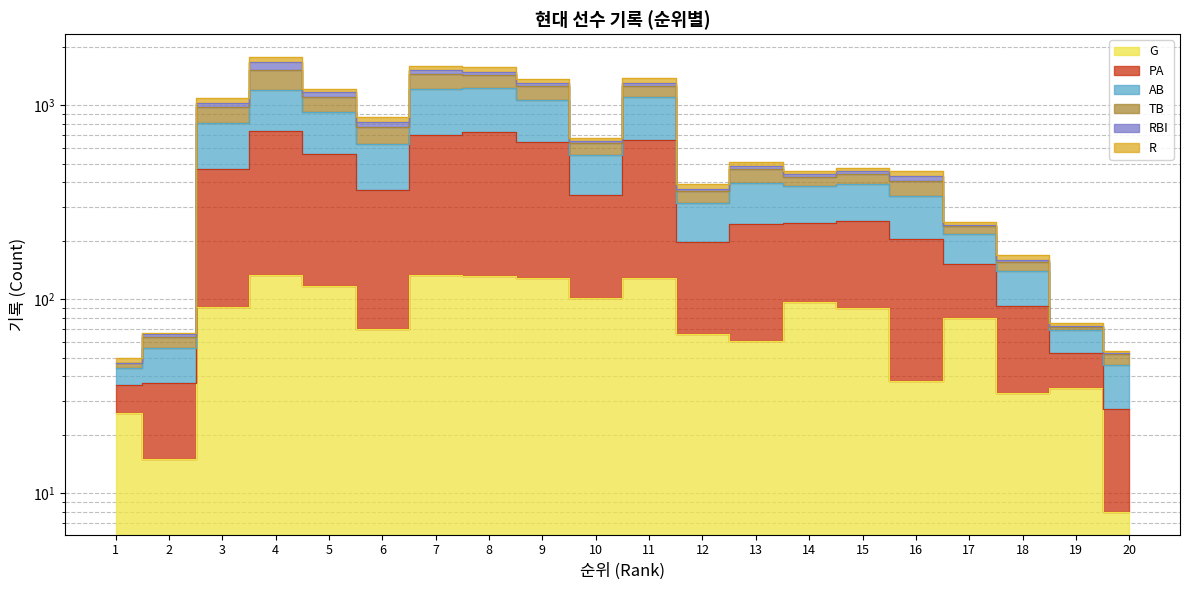

What is the spread (max minus min) of values at 15?

351